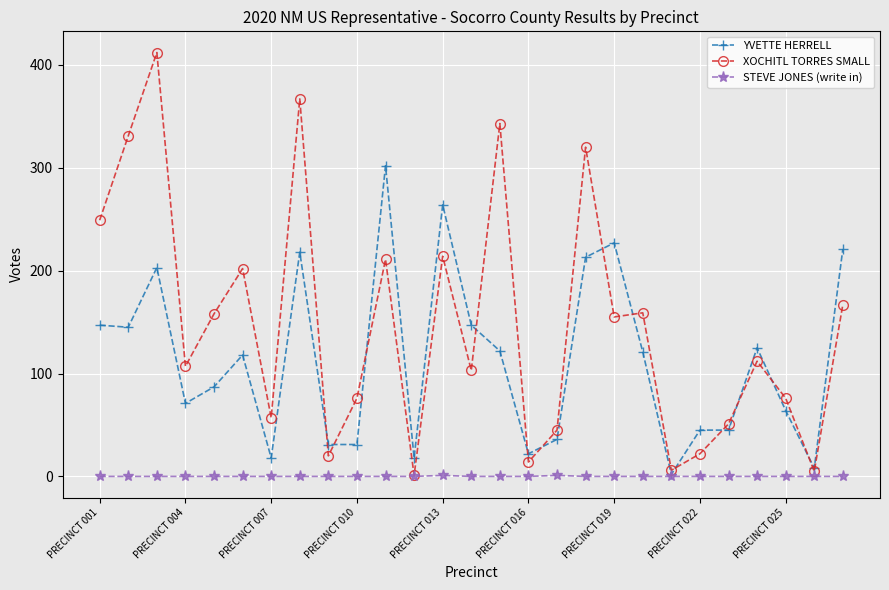

What are all the series names shown in the legend?

YVETTE HERRELL, XOCHITL TORRES SMALL, STEVE JONES (write in)